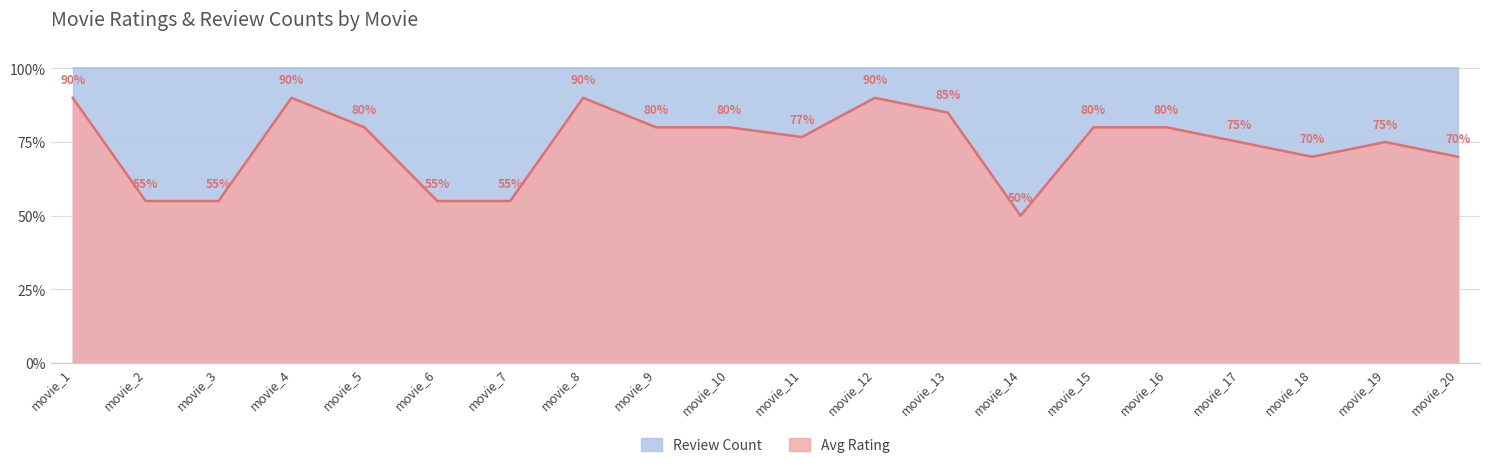

Reading left to right, list all the values displayed in this chart.

movie_1=0.9	movie_2=0.6	movie_3=0.6	movie_4=0.9	movie_5=0.8	movie_6=0.6	movie_7=0.6	movie_8=0.9	movie_9=0.8	movie_10=0.8	movie_11=0.8	movie_12=0.9	movie_13=0.8	movie_14=0.5	movie_15=0.8	movie_16=0.8	movie_17=0.8	movie_18=0.7	movie_19=0.8	movie_20=0.7